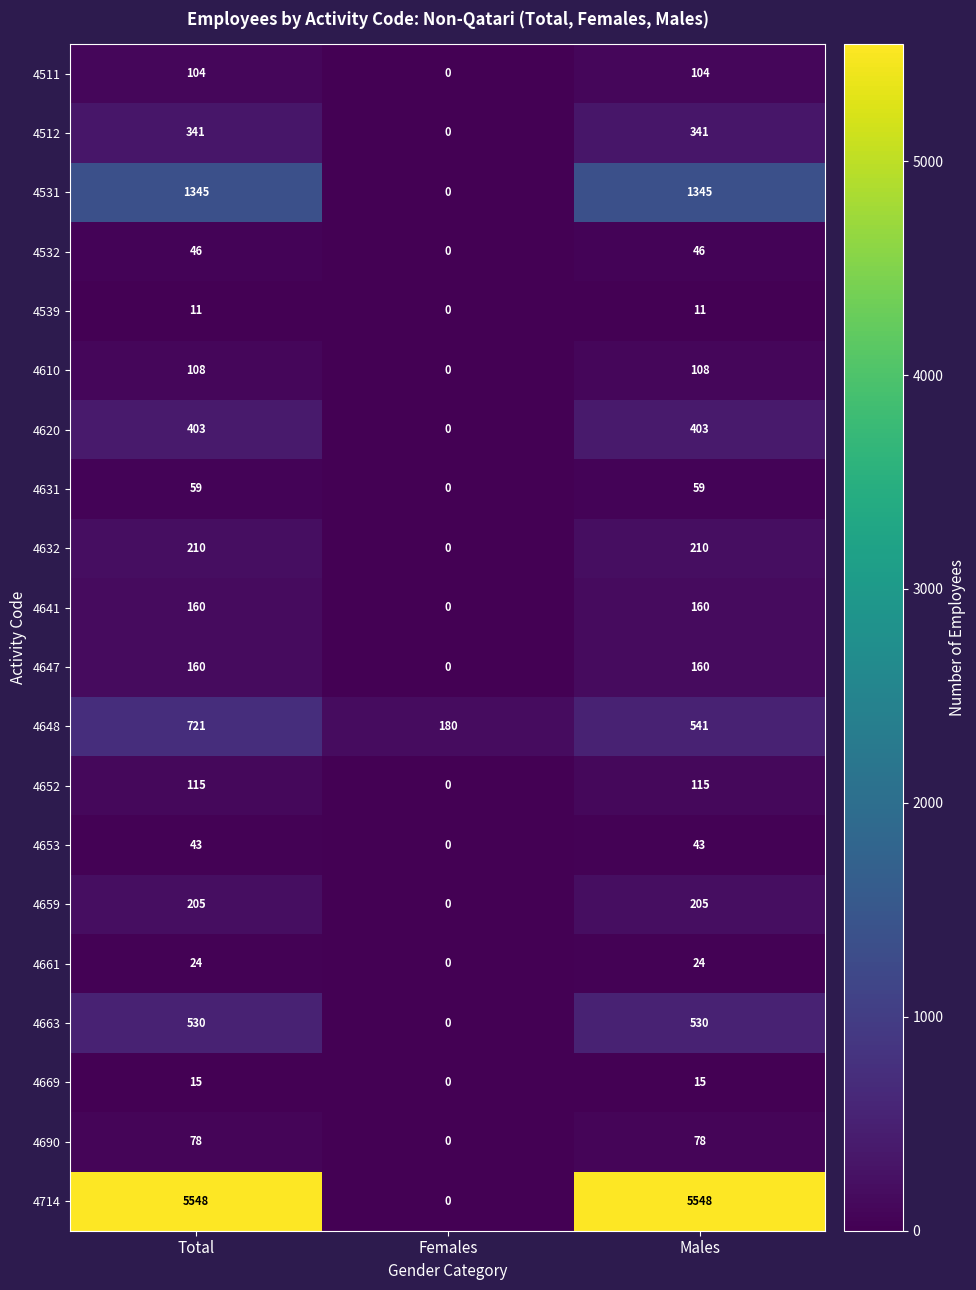

What is the approximate value of 4632 at Total?

210